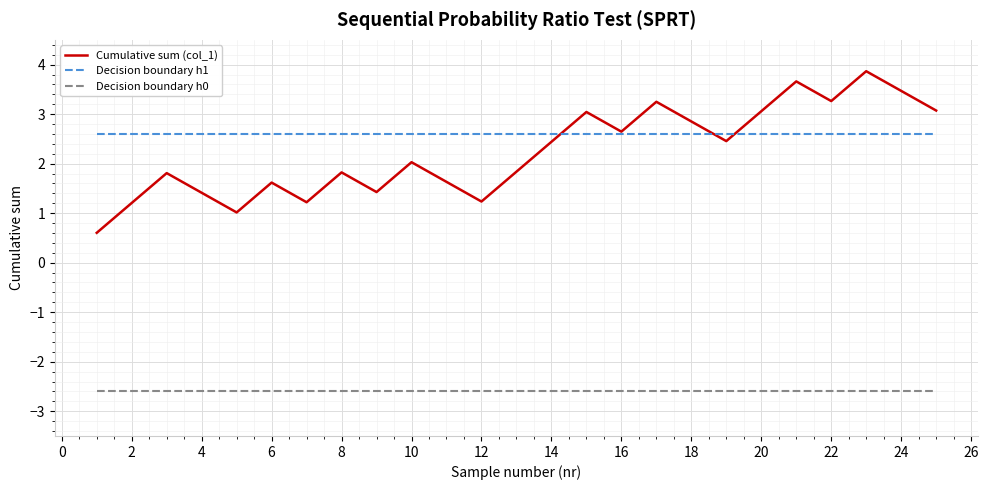

Which series ends up on top after the final intersection of Cumulative sum (col_1) and Decision boundary h1?

Cumulative sum (col_1)